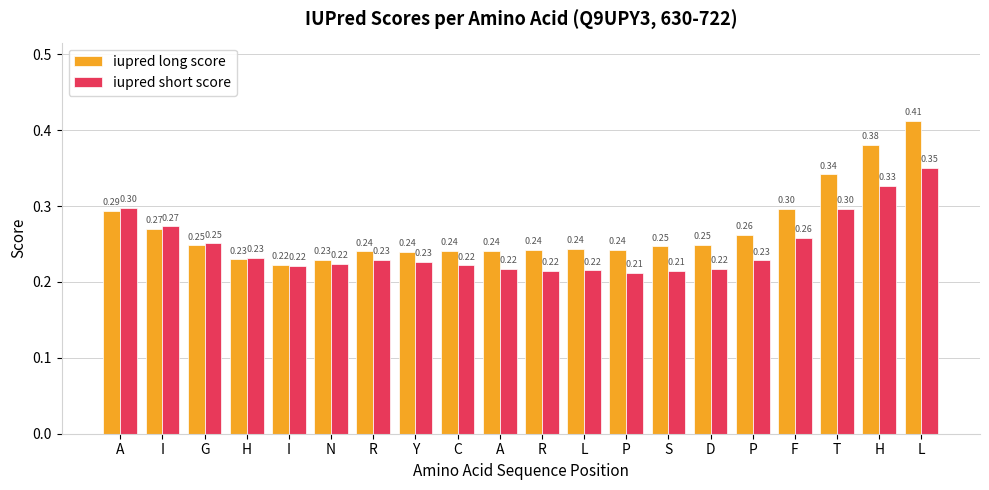

Reading right to left, list all the values displayed in this chart.

iupred long score: L=0.4	H=0.4	T=0.3	F=0.3	P=0.3	D=0.2	S=0.2	P=0.2	L=0.2	R=0.2	A=0.2	C=0.2	Y=0.2	R=0.2	N=0.2	I=0.2	H=0.2	G=0.2	I=0.3	A=0.3
iupred short score: L=0.3	H=0.3	T=0.3	F=0.3	P=0.2	D=0.2	S=0.2	P=0.2	L=0.2	R=0.2	A=0.2	C=0.2	Y=0.2	R=0.2	N=0.2	I=0.2	H=0.2	G=0.3	I=0.3	A=0.3